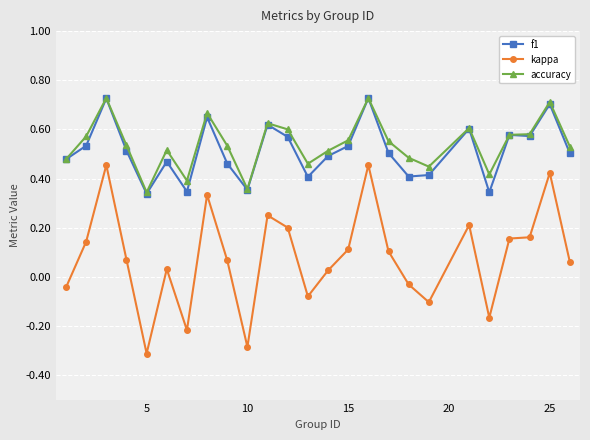

What is the minimum value shown in the chart?

-0.3